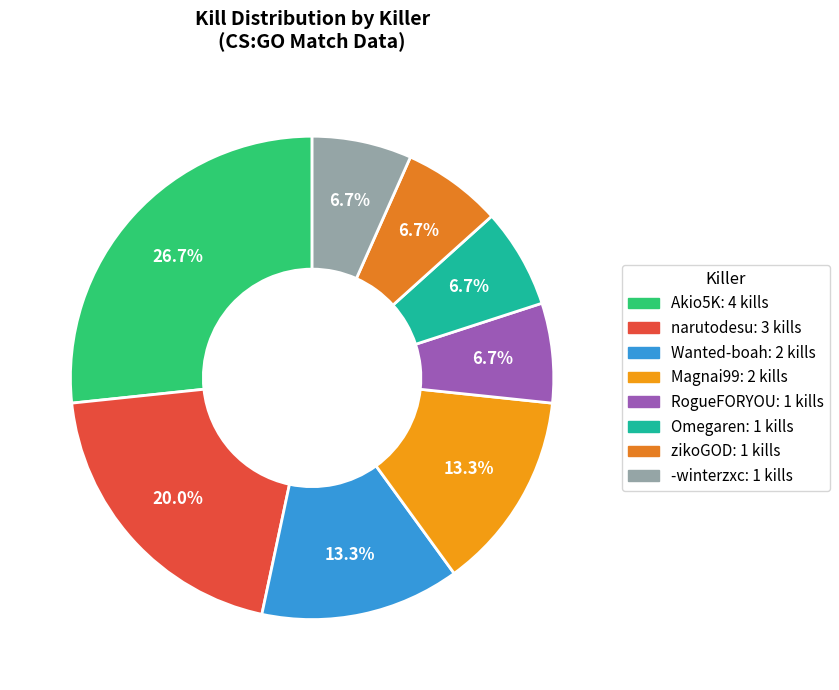

Does zikoGOD account for over 50% of the chart?

No